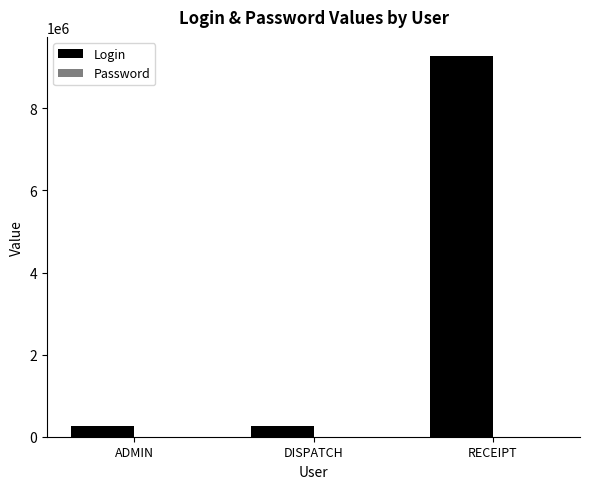

Is it true that Login equals 9277655 at RECEIPT?

True